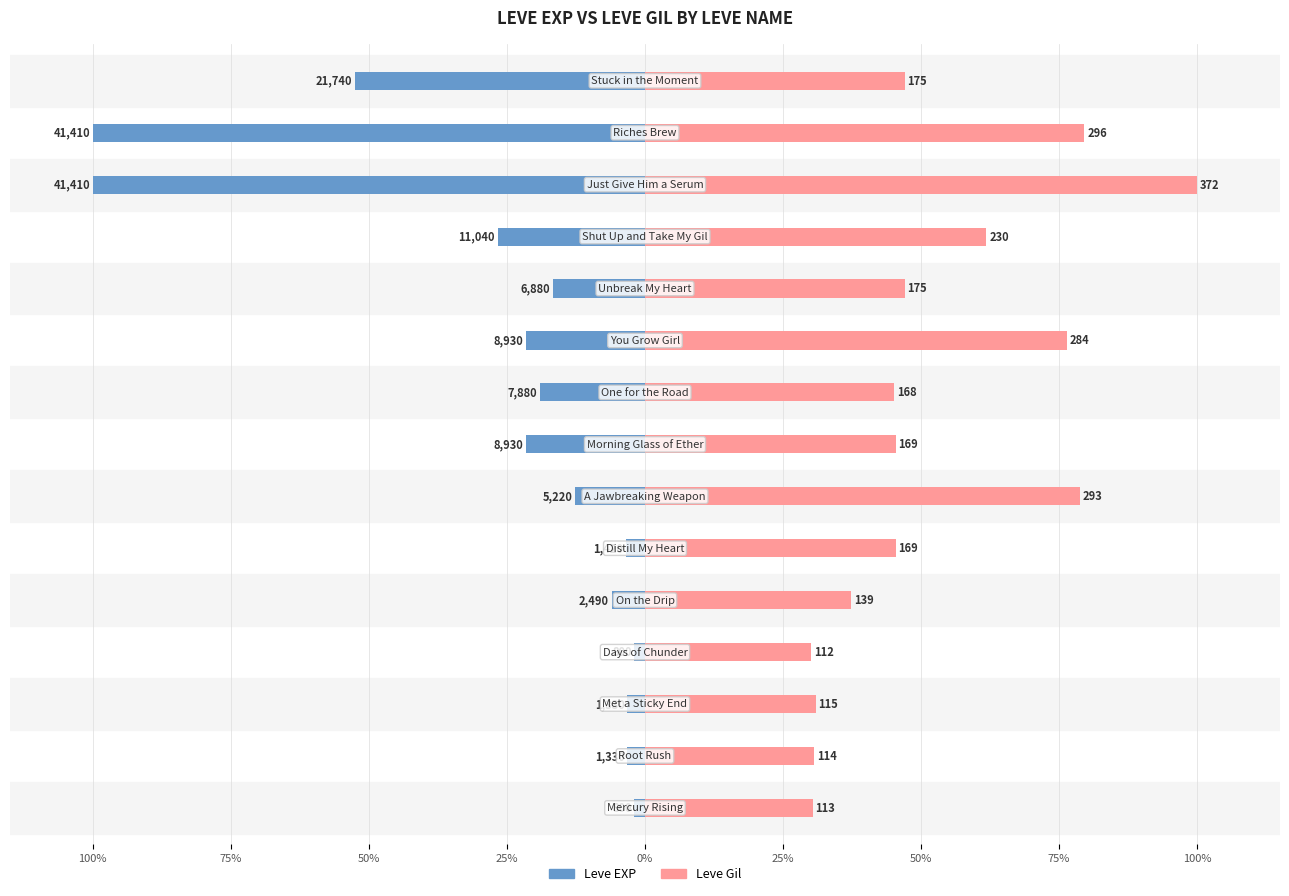

The value of Leve EXP at 13 is -60.0. True or false?

False